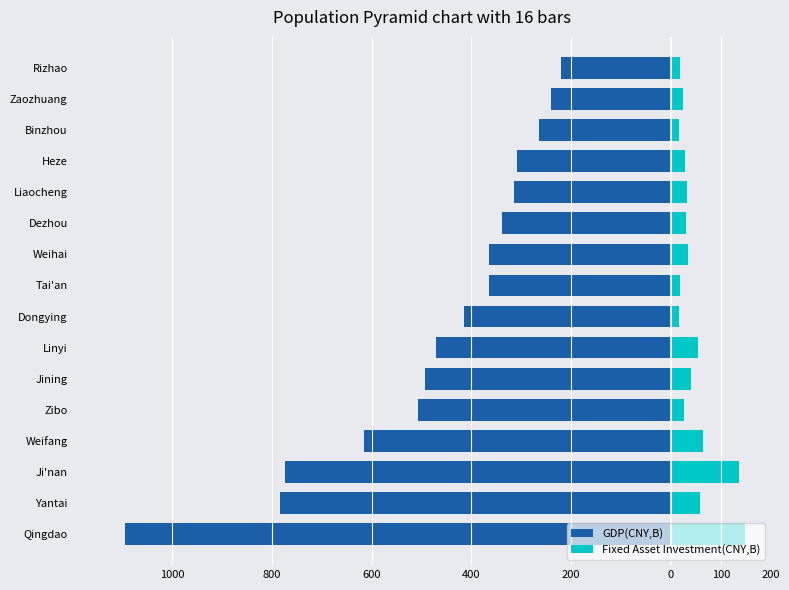

How many values in the Fixed Asset Investment(CNY,B) series exceed 31?

8